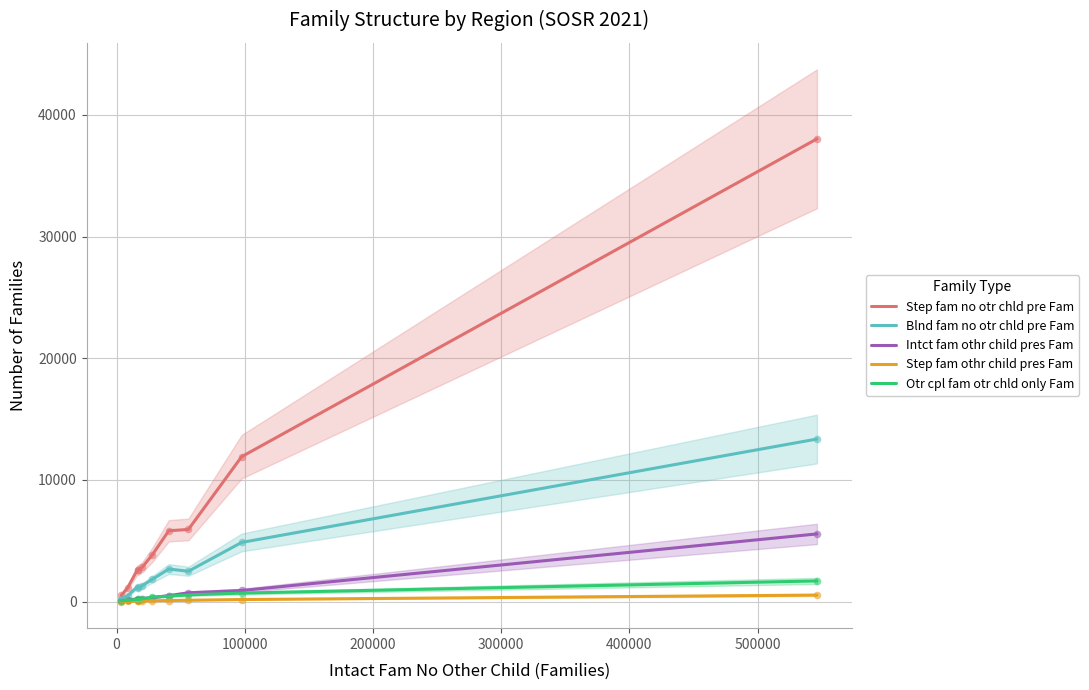

What are all the series names shown in the legend?

Step fam no otr chld pre Fam, Blnd fam no otr chld pre Fam, Intct fam othr child pres Fam, Step fam othr child pres Fam, Otr cpl fam otr chld only Fam